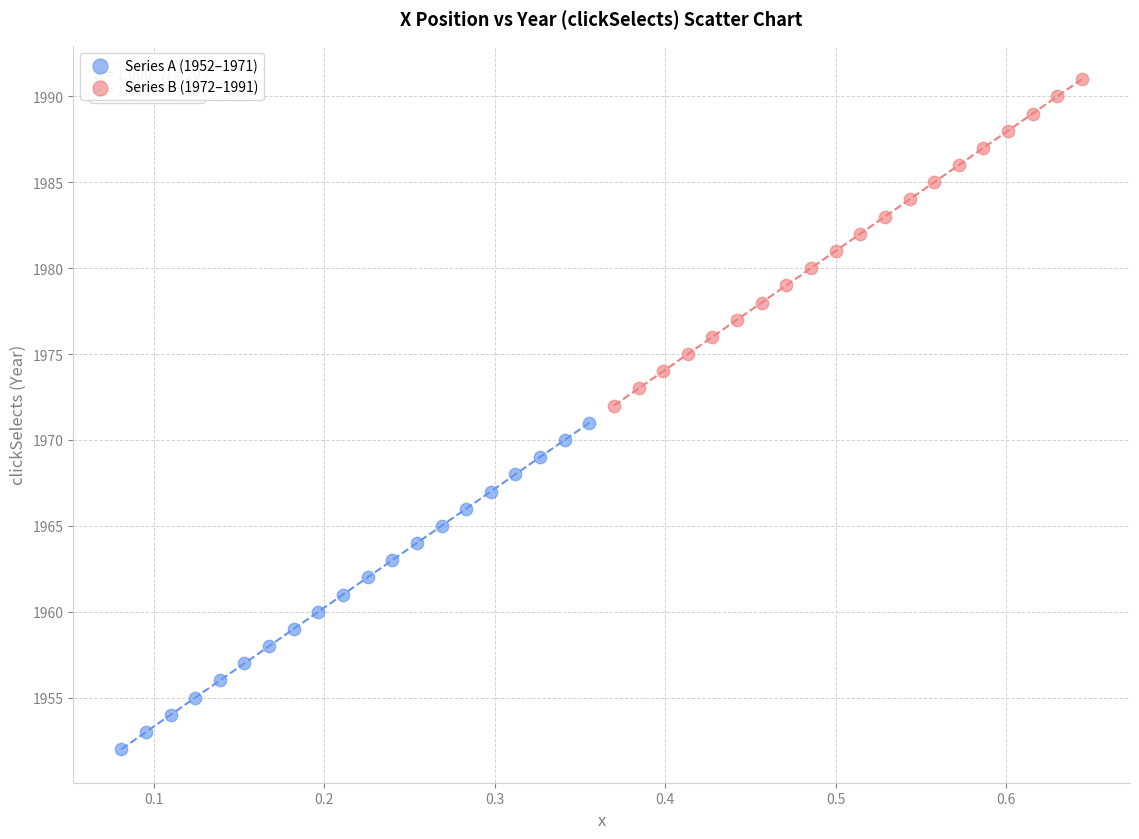

Which series contains the highest Y value?

Series B (1972–1991)